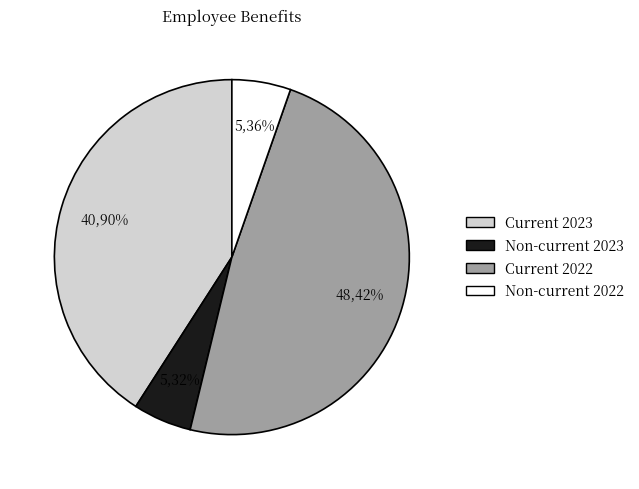

To the nearest percent, what portion does Current 2023 represent?

41%